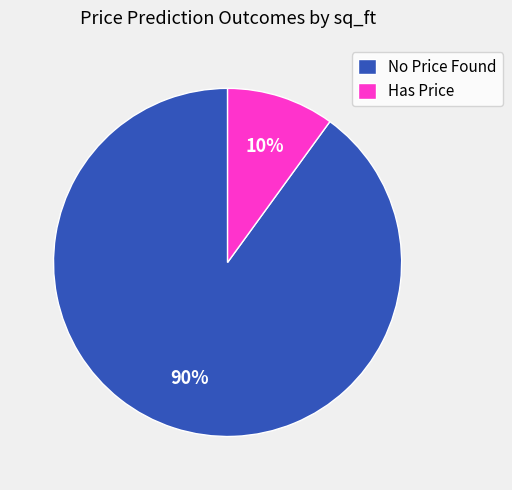

Count the number of slices in the pie.

2